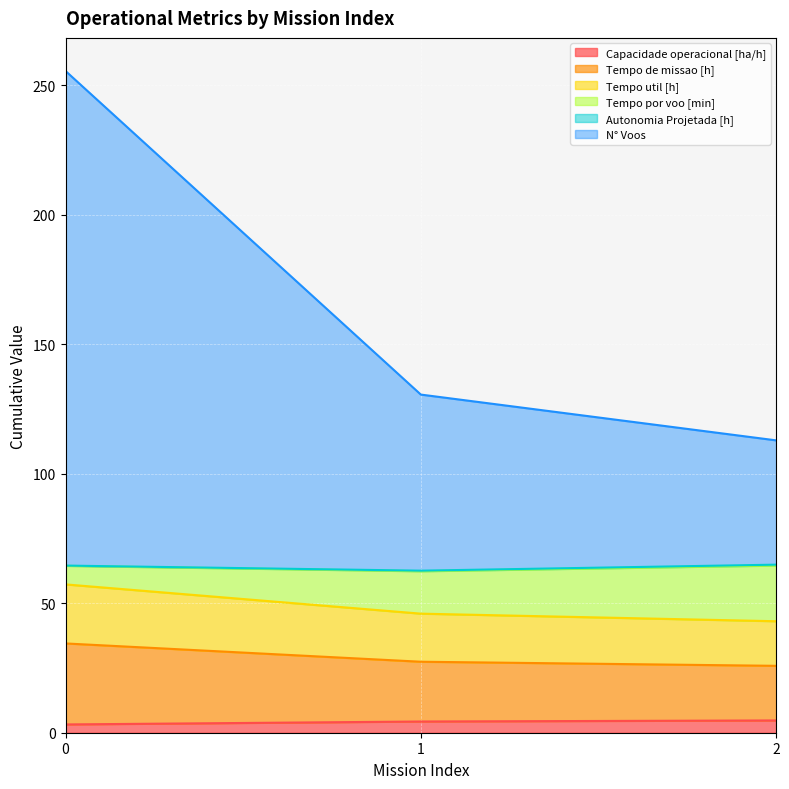

Which series has the widest spread of values?

N° Voos